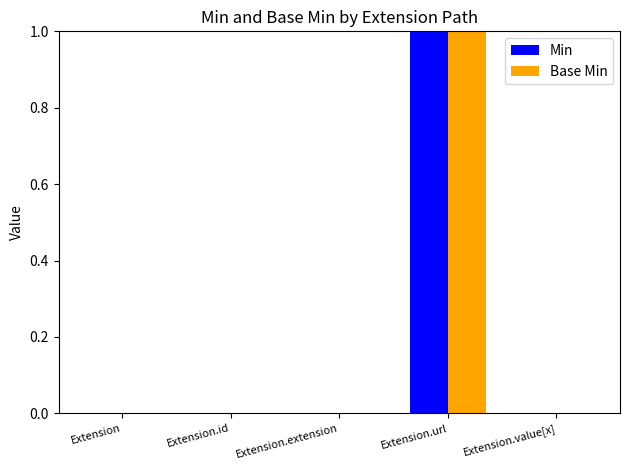

The Min series shows 0 at Extension.extension. True or false?

True